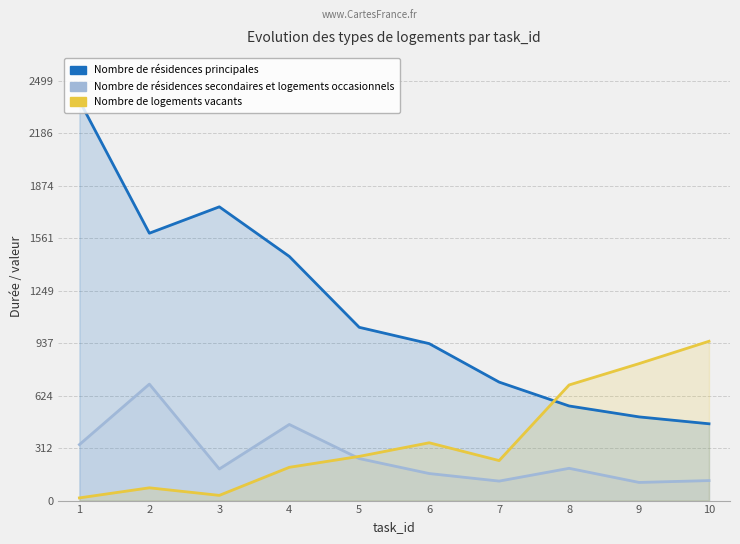

True or false: Nombre de résidences secondaires et logements occasionnels has more than 2 points higher than both neighbors.

True